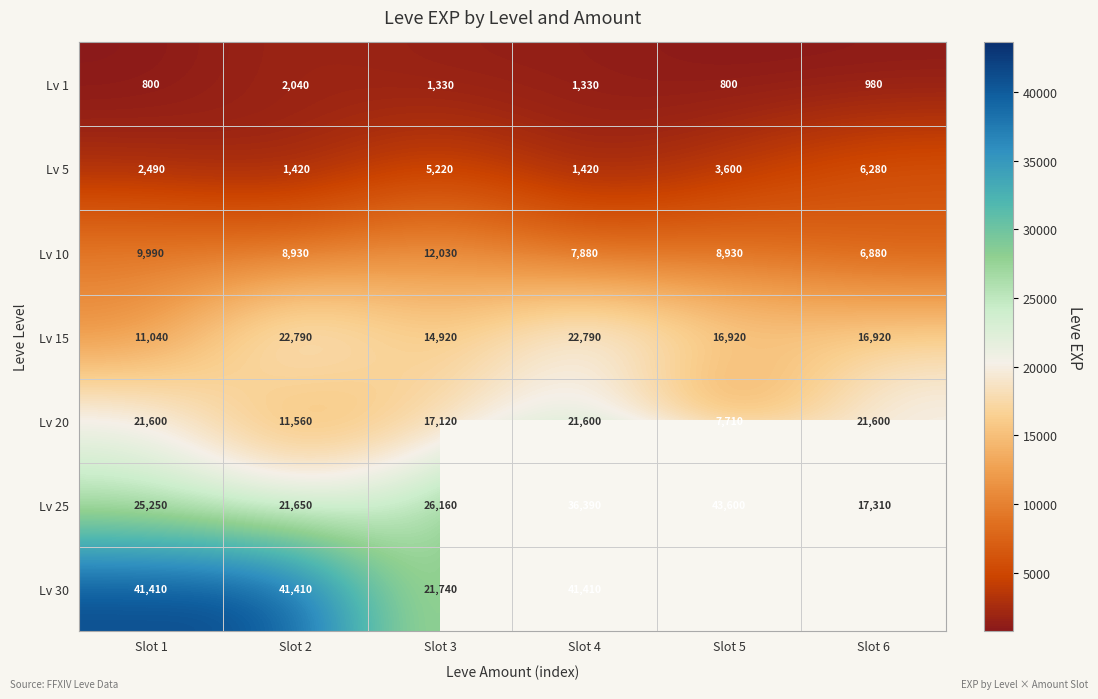

True or false: Lv 1 has a value of 684.9 at Slot 2.

False